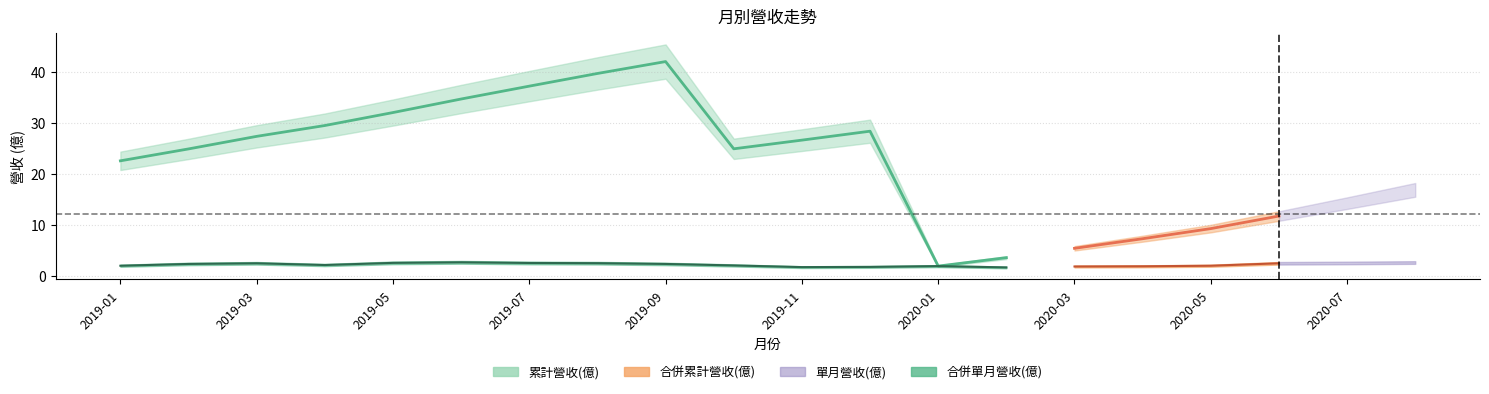

Which label corresponds to the largest value in the chart?

2019-09